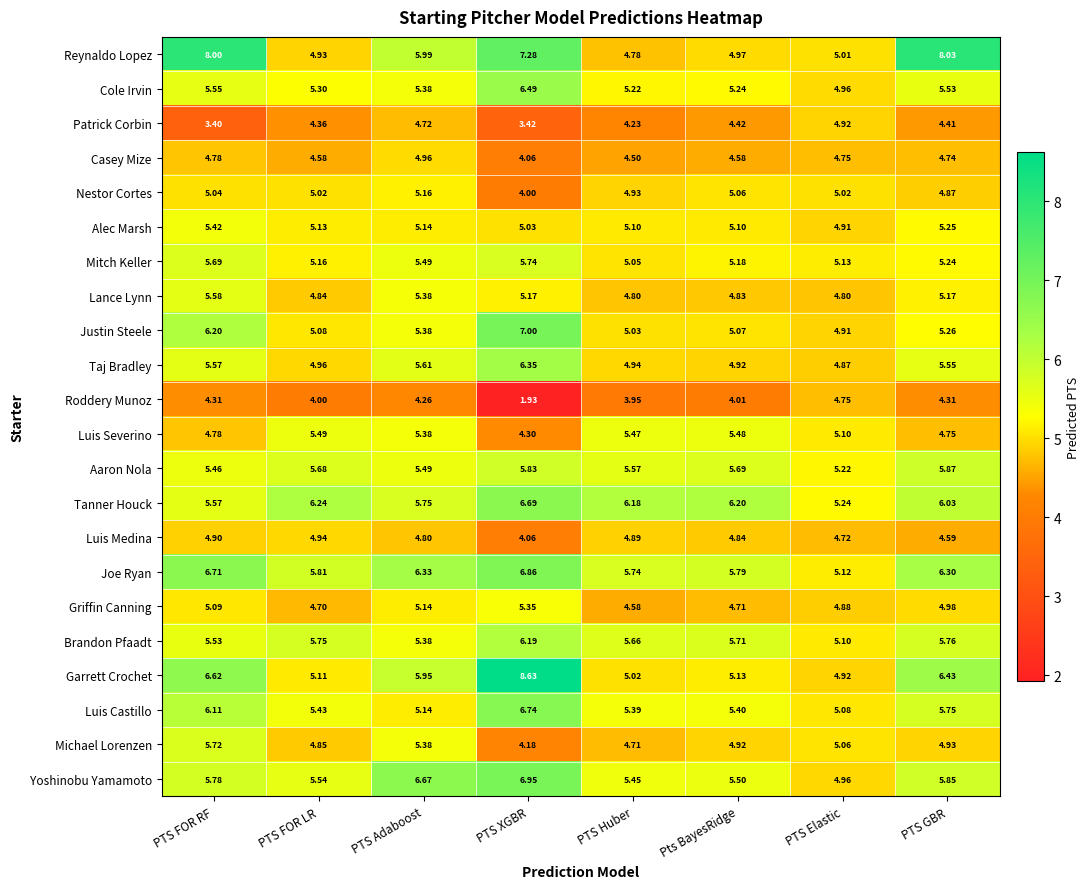

Is the value of Michael Lorenzen at PTS GBR greater than the value of Taj Bradley at PTS Elastic?

Yes